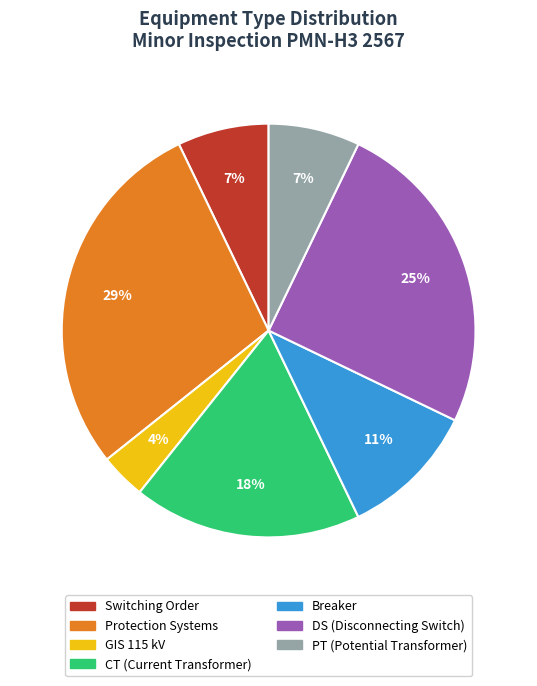

Which category has the smallest portion of the pie?

GIS 115 kV